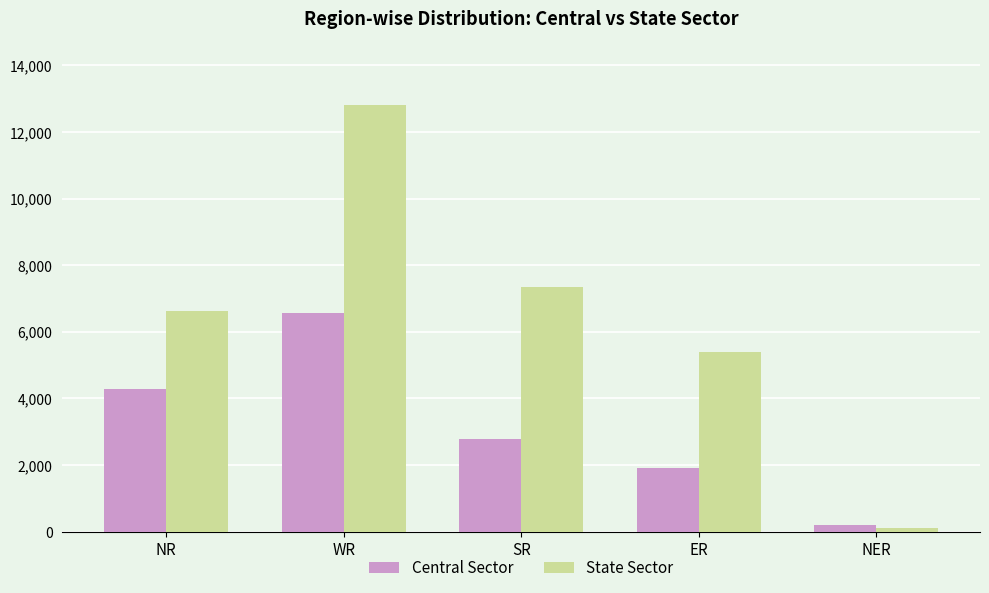

What are all the series names shown in the legend?

Central Sector, State Sector